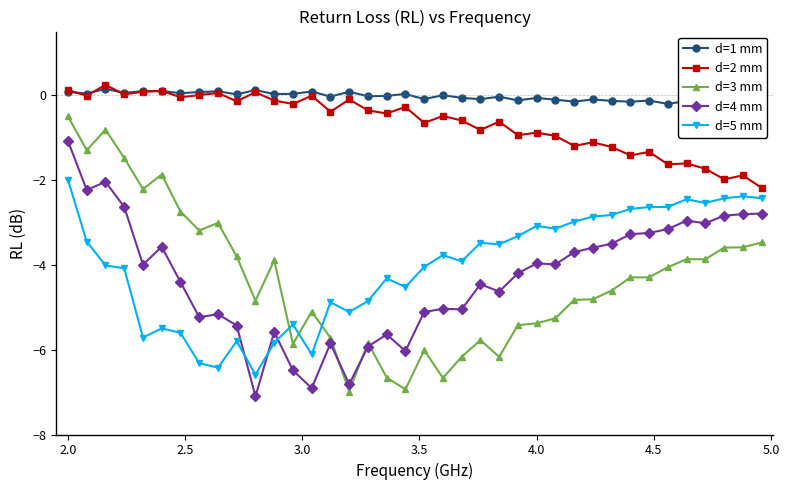

Which category has the highest value in the d=5 mm series?

2.0